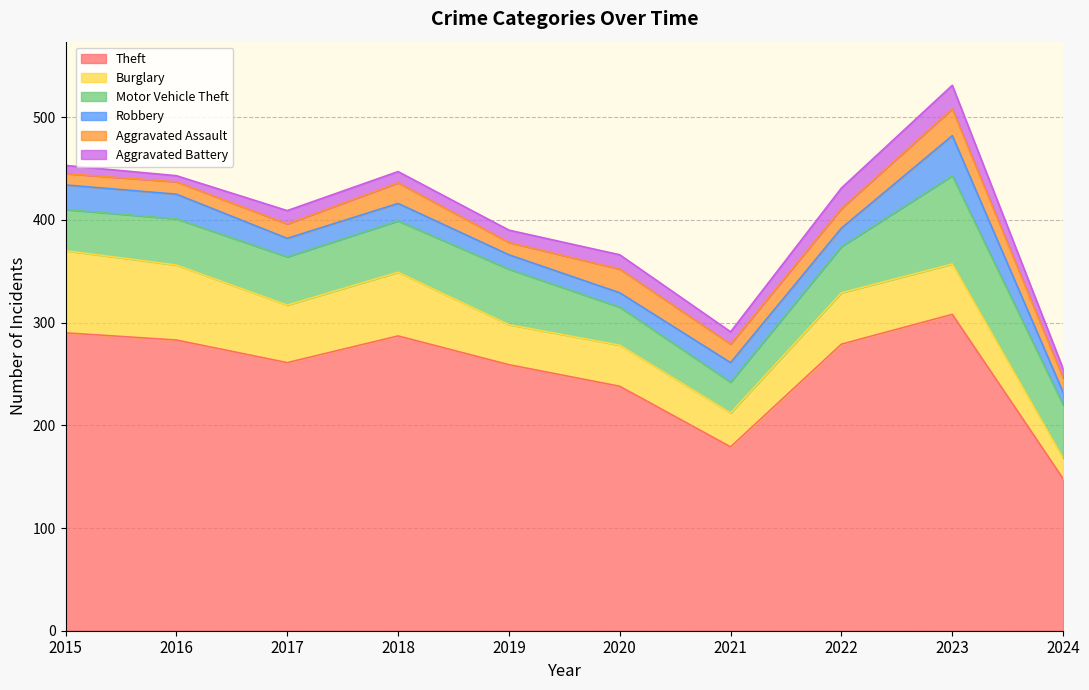

Reading left to right, what are all the values shown in this chart?

Theft: 2015=290	2016=283	2017=261	2018=287	2019=259	2020=238	2021=179	2022=279	2023=308	2024=148
Burglary: 2015=80	2016=73	2017=56	2018=62	2019=39	2020=40	2021=33	2022=50	2023=49	2024=20
Motor Vehicle Theft: 2015=40	2016=45	2017=47	2018=50	2019=54	2020=37	2021=30	2022=45	2023=86	2024=52
Robbery: 2015=24	2016=24	2017=18	2018=17	2019=14	2020=14	2021=19	2022=18	2023=39	2024=12
Aggravated Assault: 2015=11	2016=12	2017=14	2018=20	2019=12	2020=23	2021=18	2022=19	2023=26	2024=14
Aggravated Battery: 2015=8	2016=6	2017=13	2018=11	2019=12	2020=14	2021=12	2022=20	2023=23	2024=9